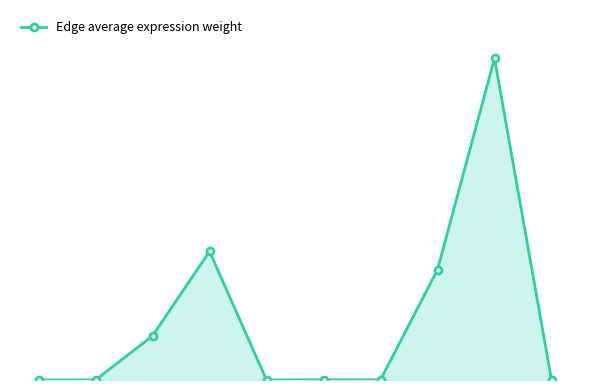

Is this an area chart (filled region under the line)?

Yes